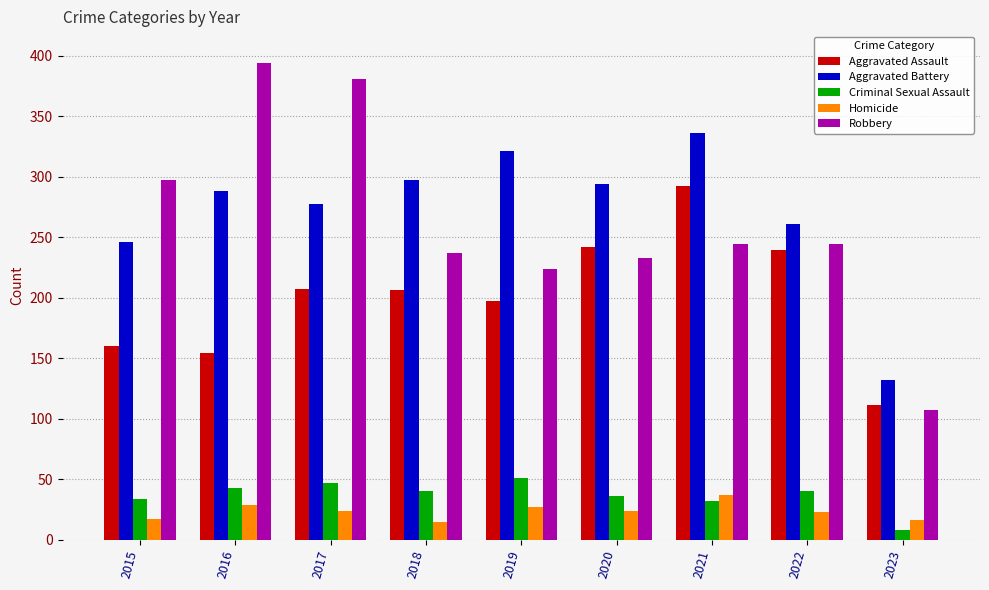

What is the average value of the Aggravated Assault series?

201